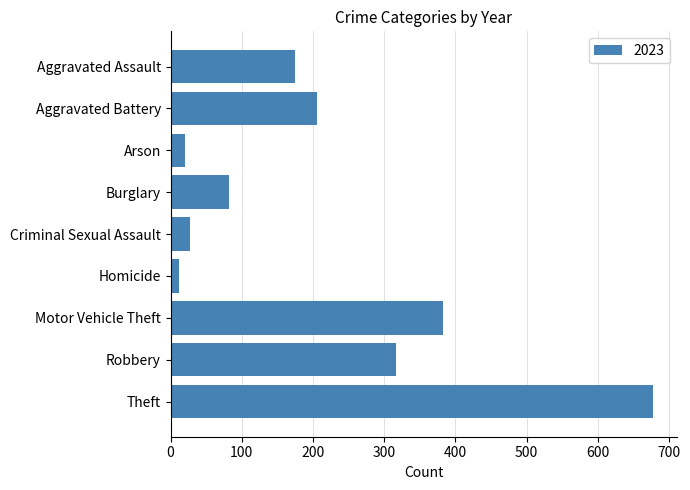

At which category does the chart reach its peak across all series?

Theft